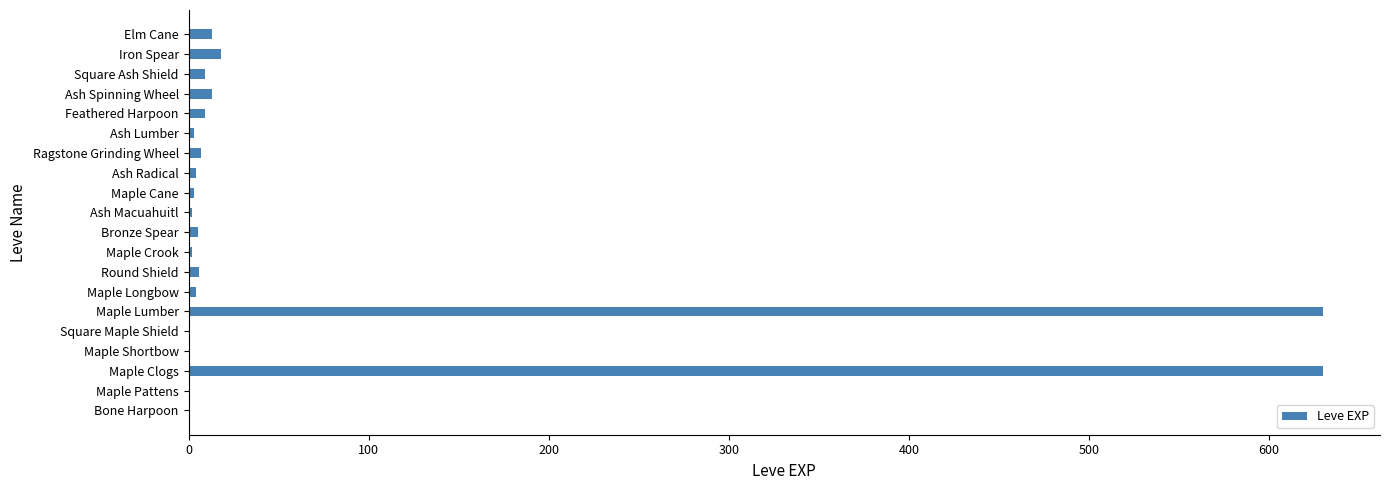

What is the greatest value displayed?

630